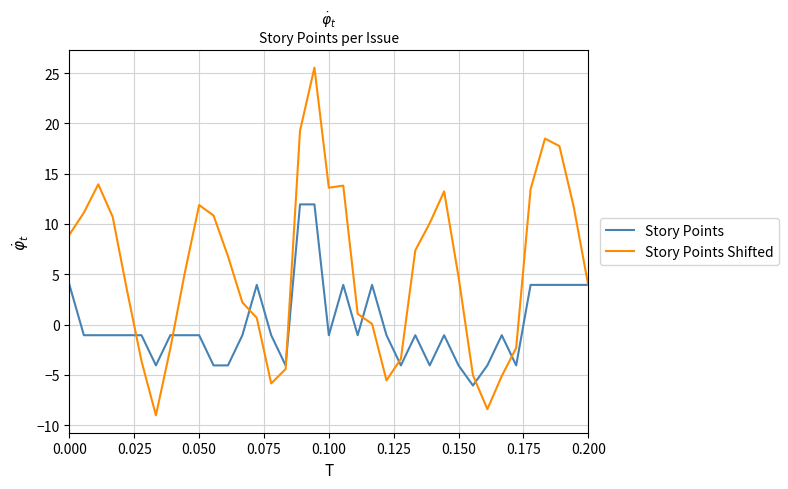

What is the lowest value of the Story Points Shifted series?

-9.0